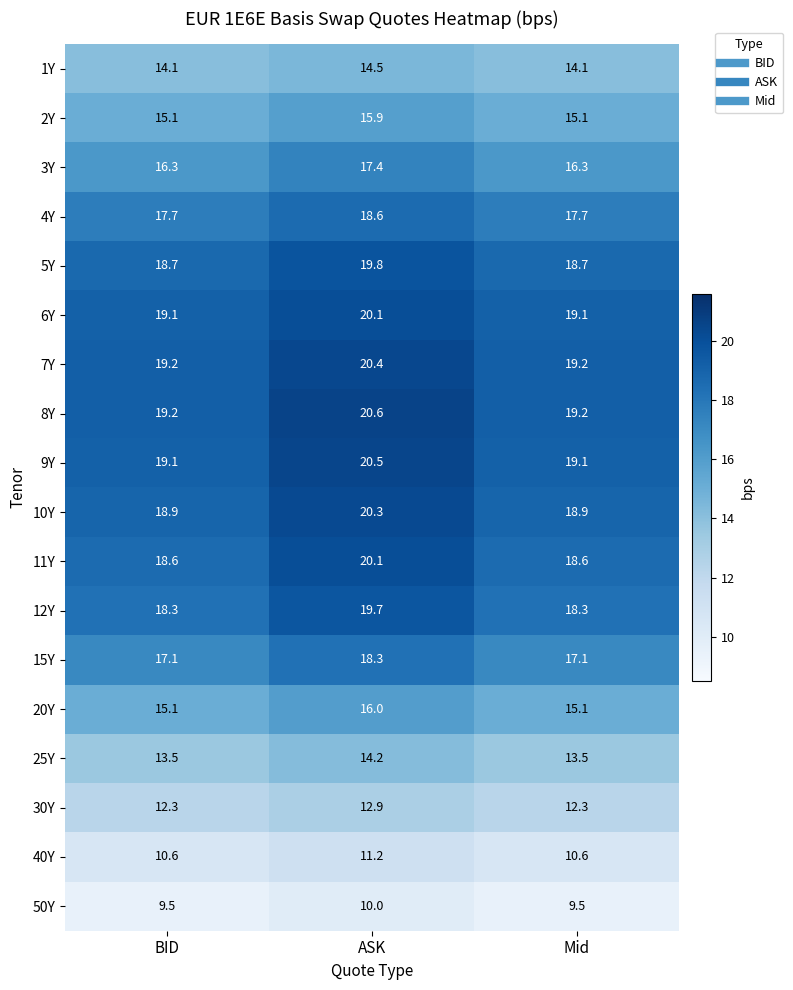

What is the maximum value for 1Y?

14.5